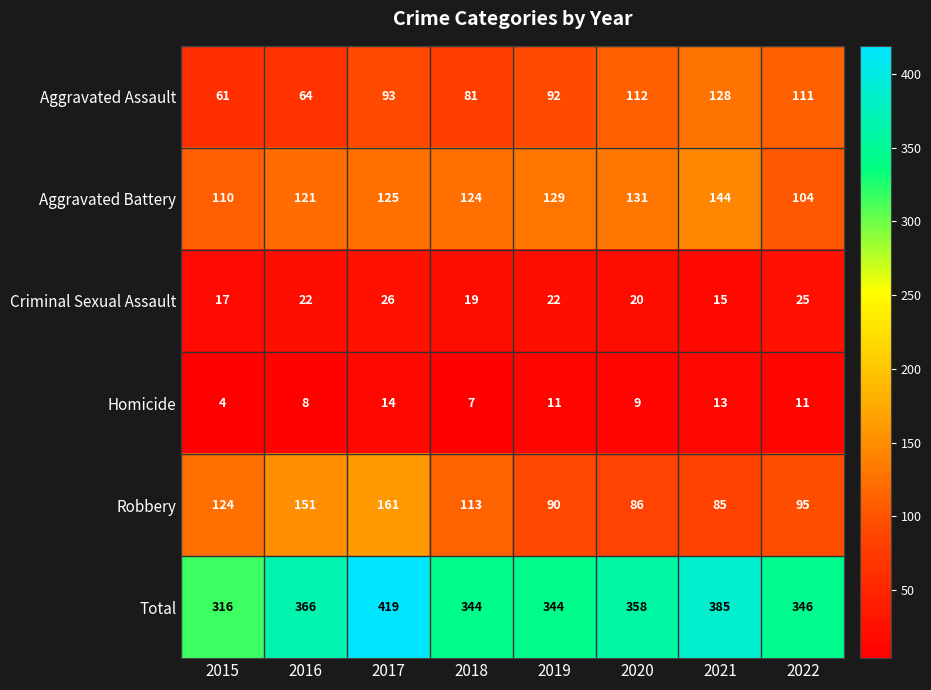

What is the average value of the Aggravated Assault series?

93